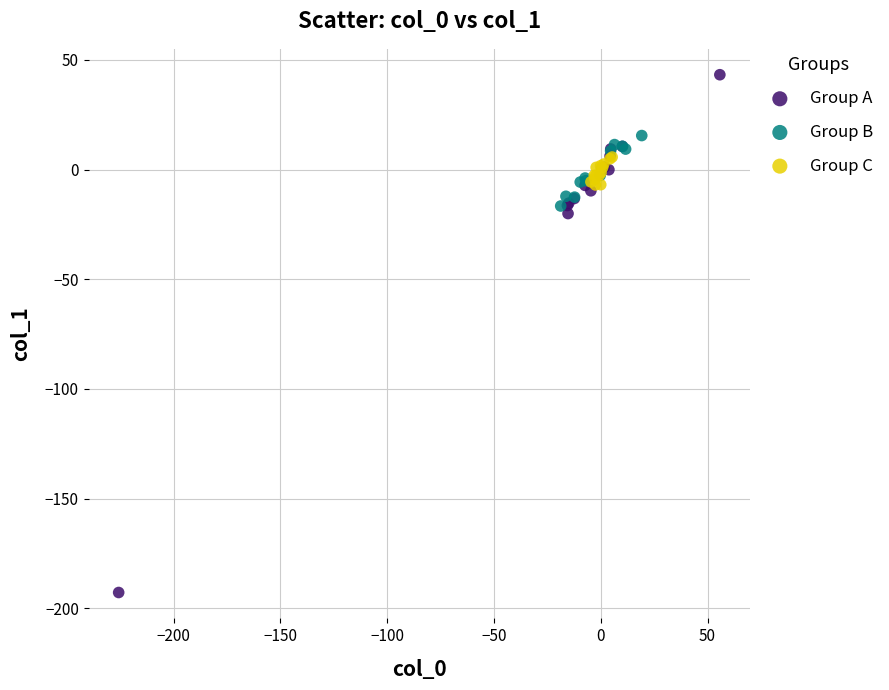

What are all the series names shown in the legend?

Group A, Group B, Group C